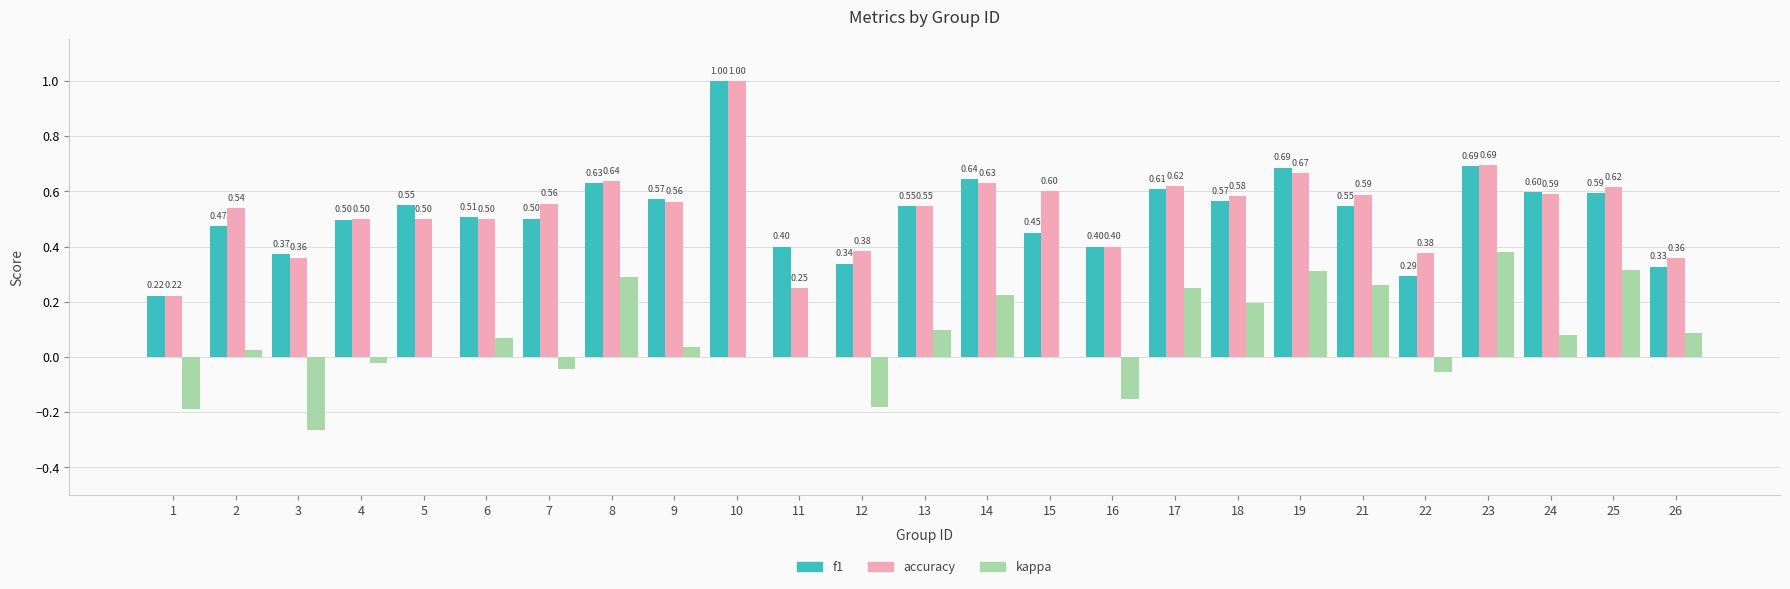

Which series changed the most between 13 and 26?

f1